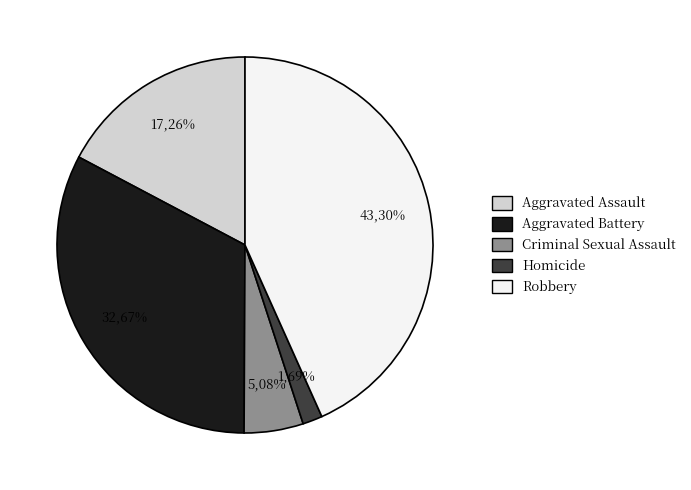

Is there any slice that represents more than half of the pie?

No